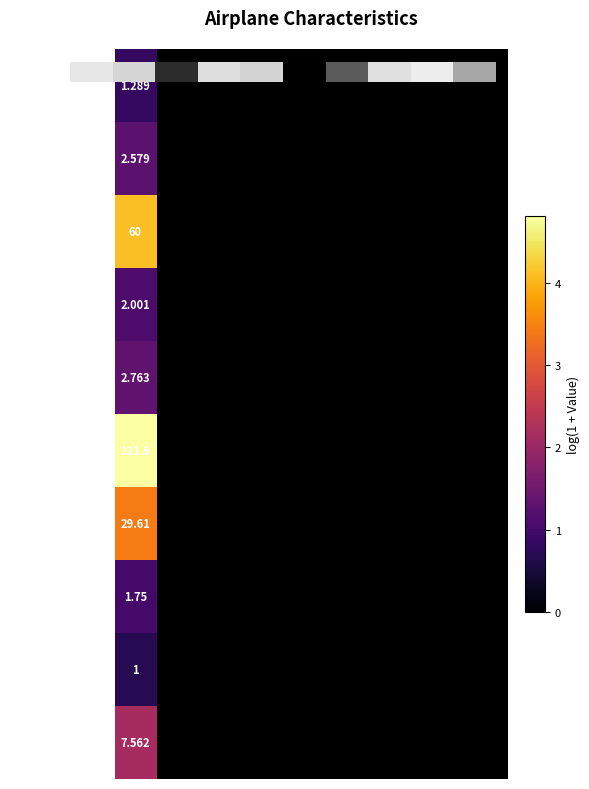

The value at 2 is 6.7. True or false?

False